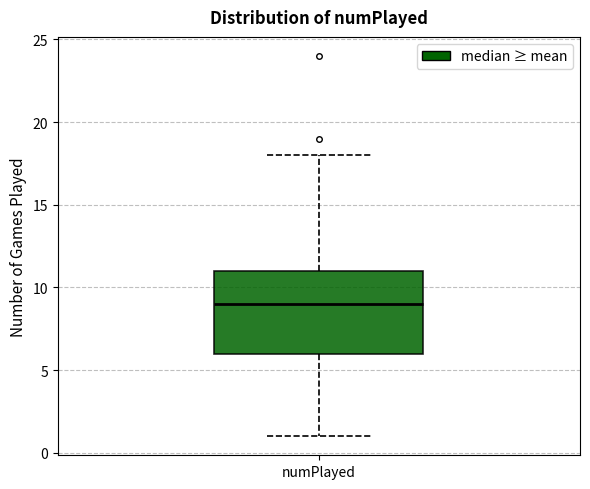

Transcribe this box plot: give where the median line is, the range the box spans, and where the two whiskers end, as read against the y-axis. The values are not printed on the chart, so give them approximately, as read against the axis.

median 9, box 6 to 11, whiskers 1 to 18